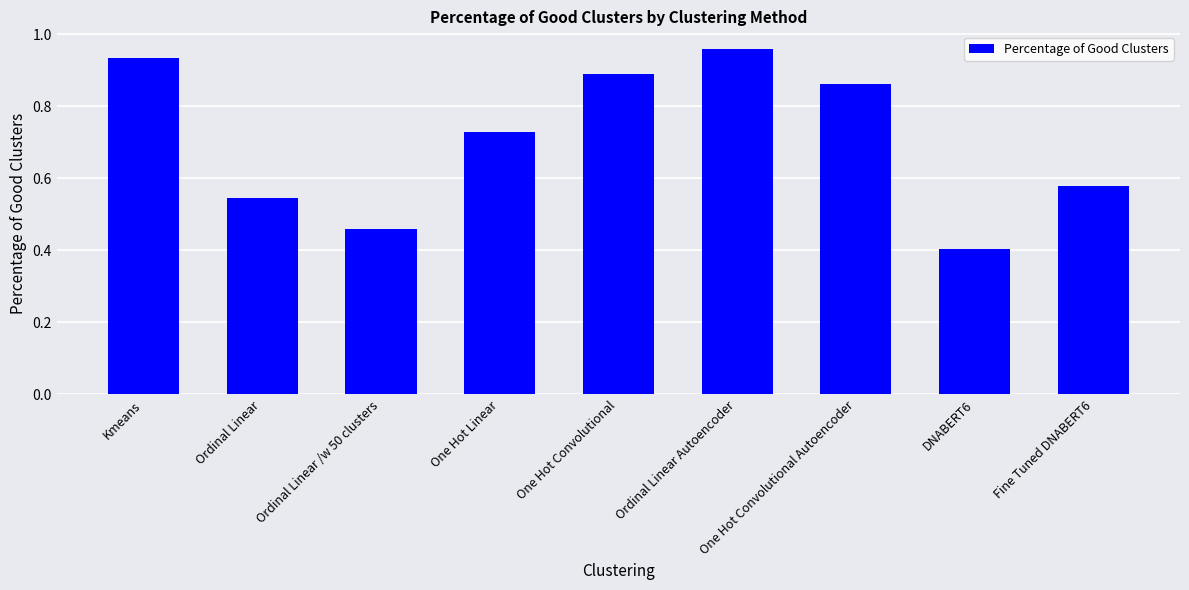

What is the change in value from Kmeans to Fine Tuned DNABERT6?

-0.4